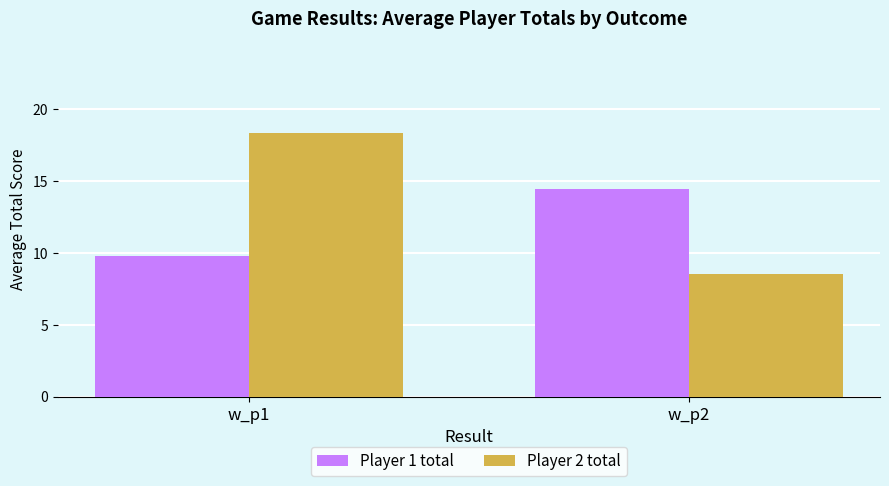

What is the spread (max minus min) of values at w_p1?

8.5